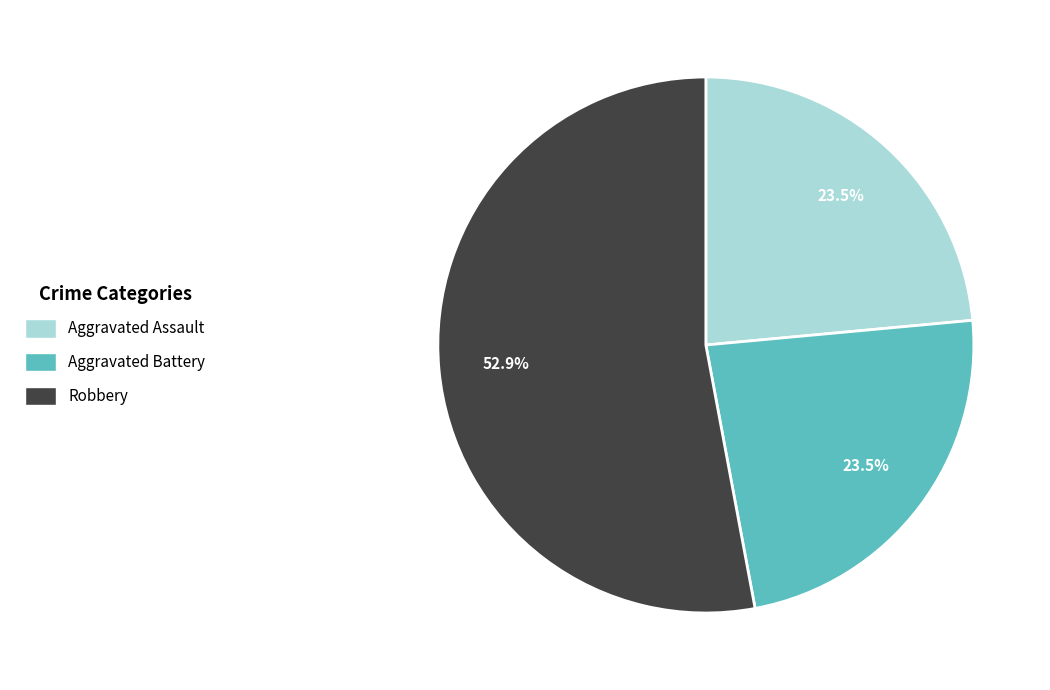

Which slice is the largest?

Robbery